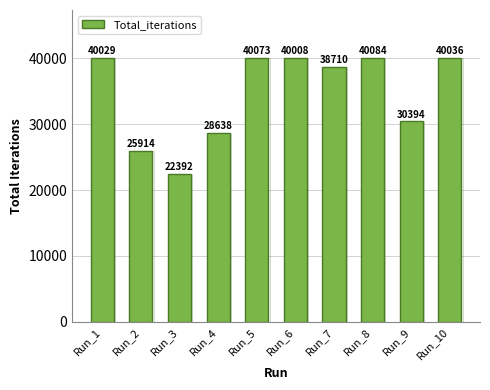

How many distinct data groups are displayed?

1